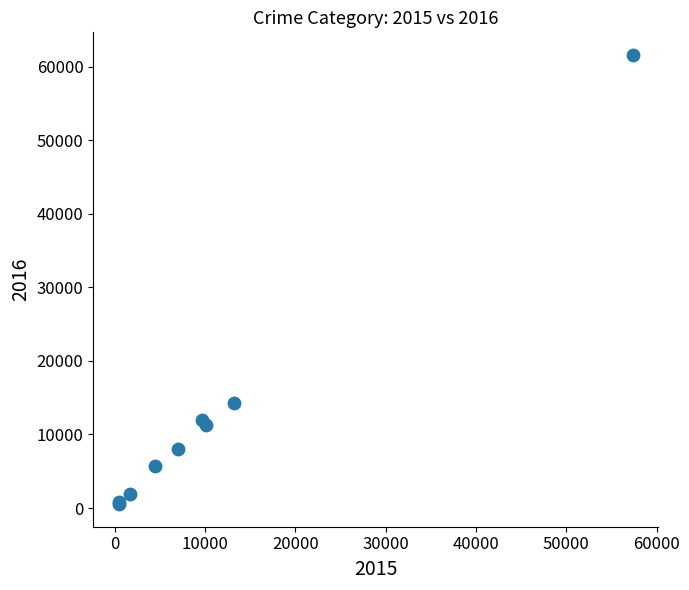

What Y value in the scatter plot is closest to 31069?

14289